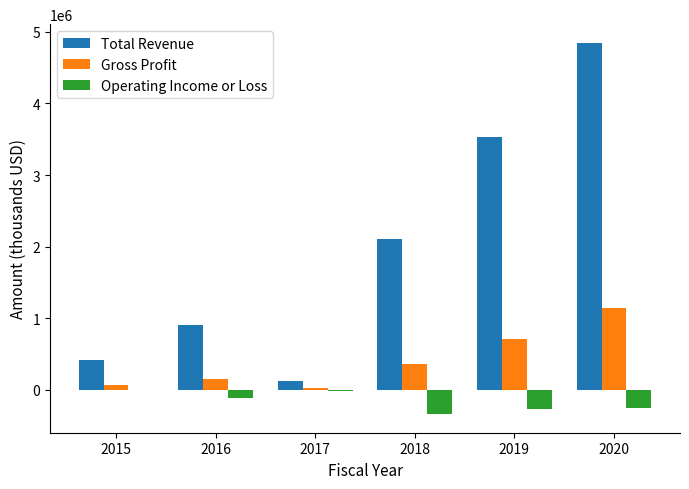

True or false: Operating Income or Loss has a value of -267800 at 2019.

True